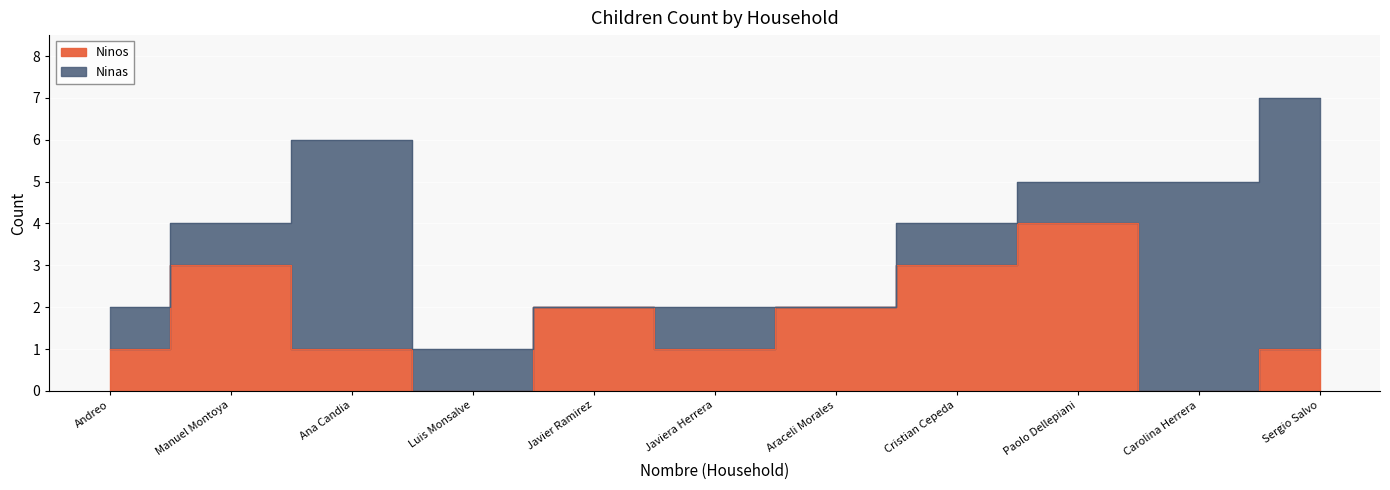

What is the difference between the values at Javier Ramirez and Carolina Herrera?

2